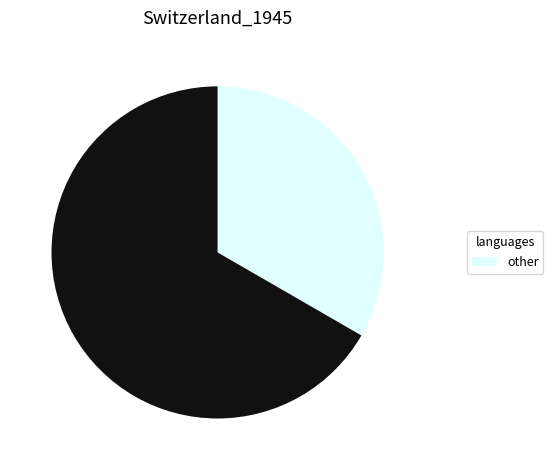

Is there a majority slice in this chart?

Yes